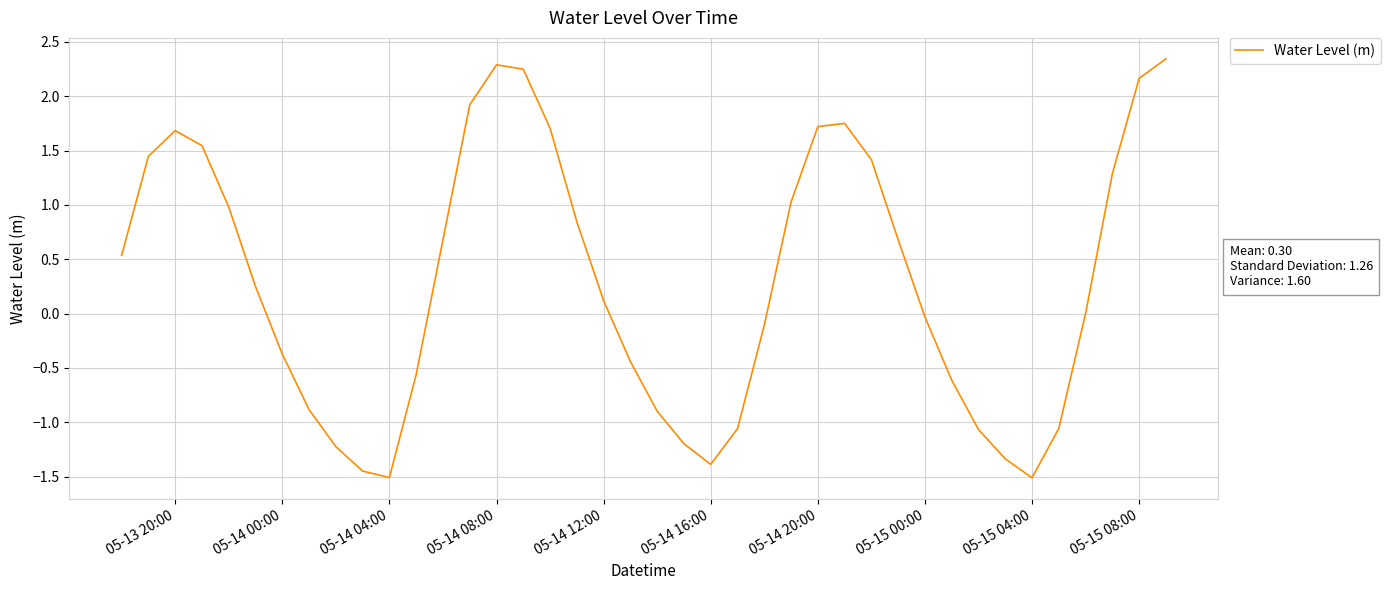

What is the smallest value displayed?

-1.5